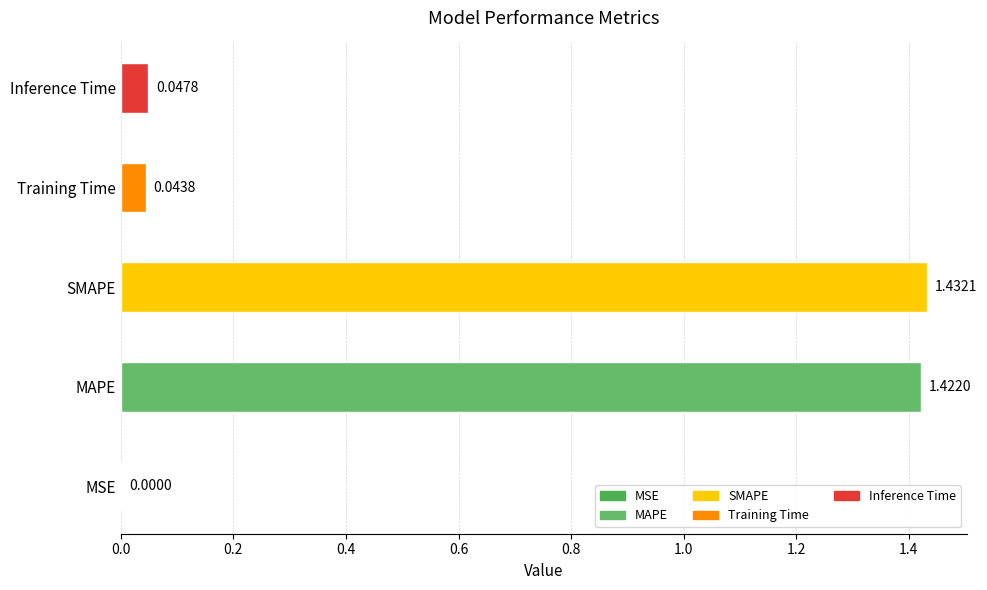

Does the chart contain stacked bars?

No